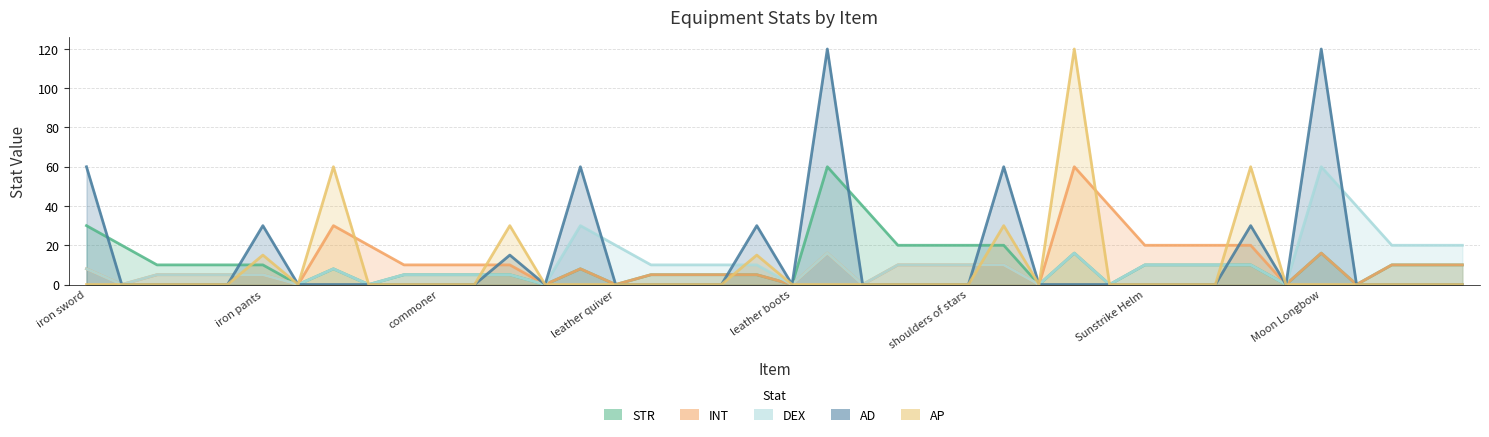

Which series has the largest total across all categories?

AD